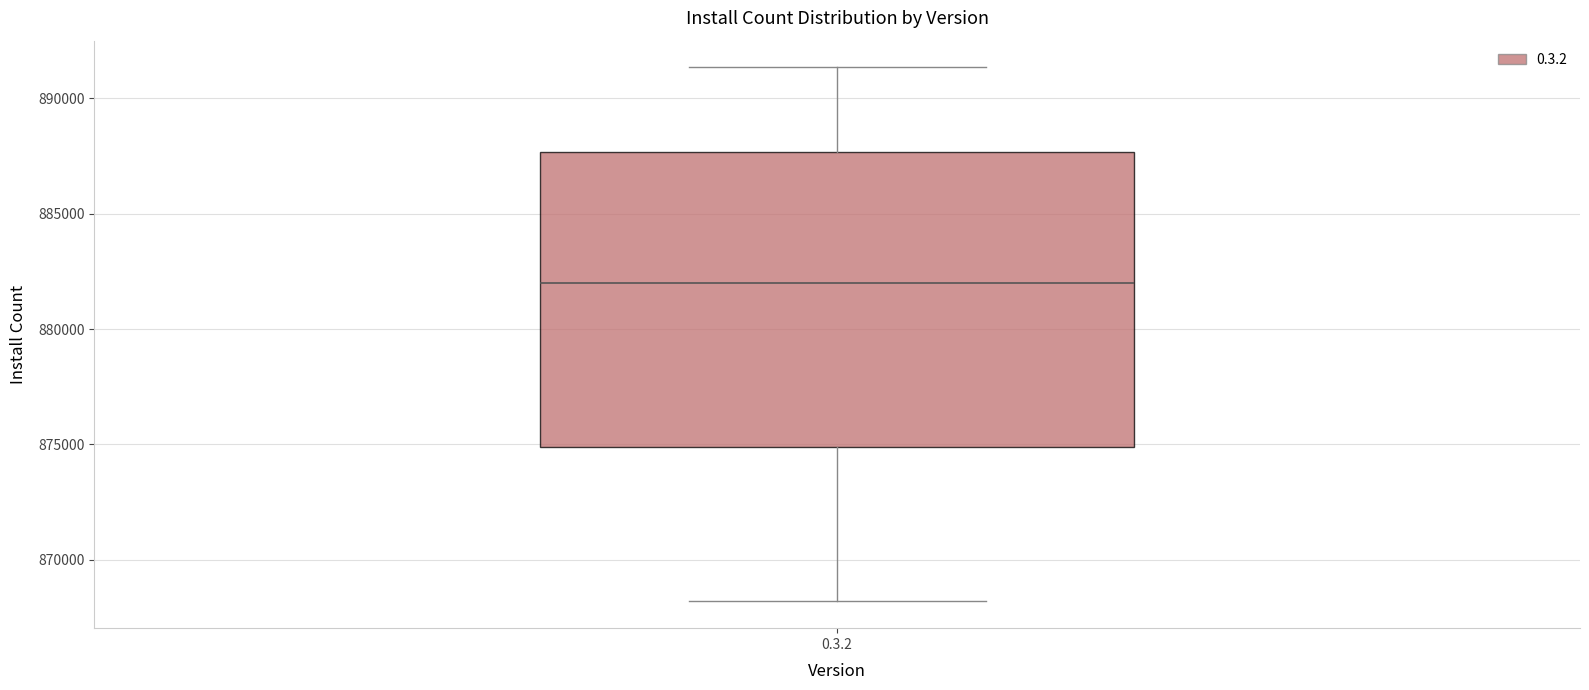

Transcribe this box plot: give where the median line is, the range the box spans, and where the two whiskers end, as read against the y-axis. The values are not printed on the chart, so give them approximately, as read against the axis.

median 882000, box 875000 to 887500, whiskers 868000 to 891500